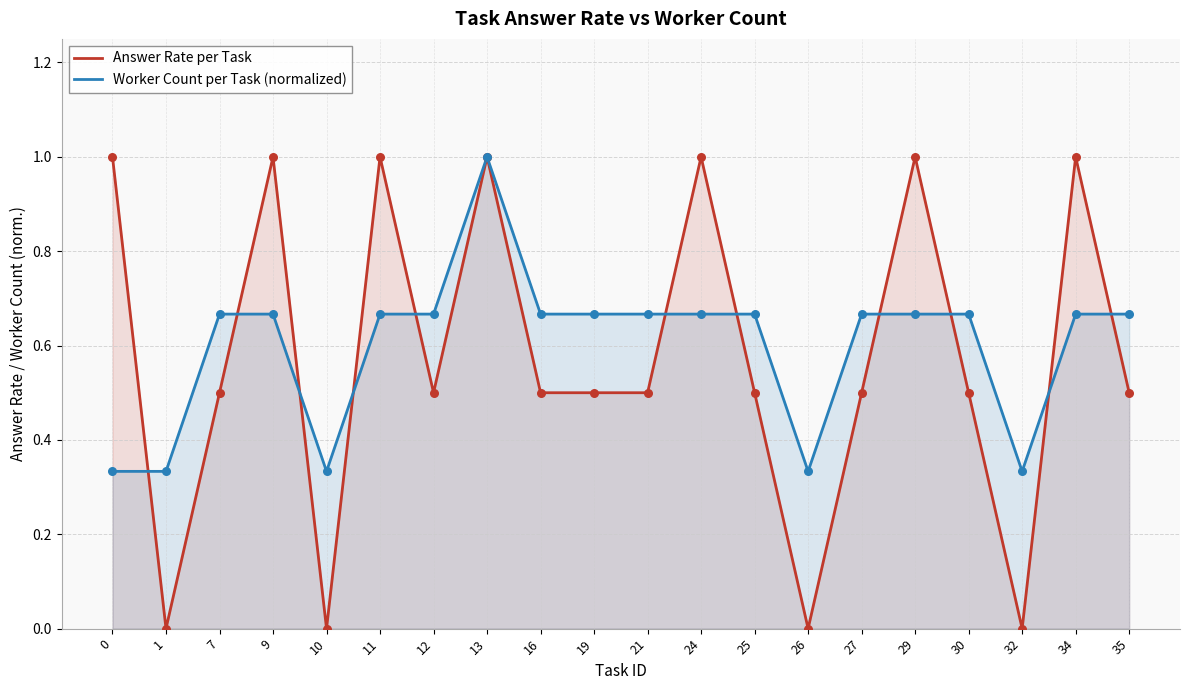

Which series reaches the maximum Y coordinate?

Answer Rate per Task